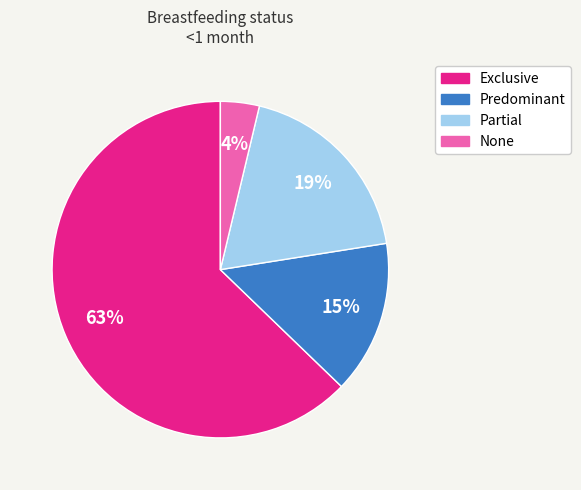

Is there a majority slice in this chart?

Yes